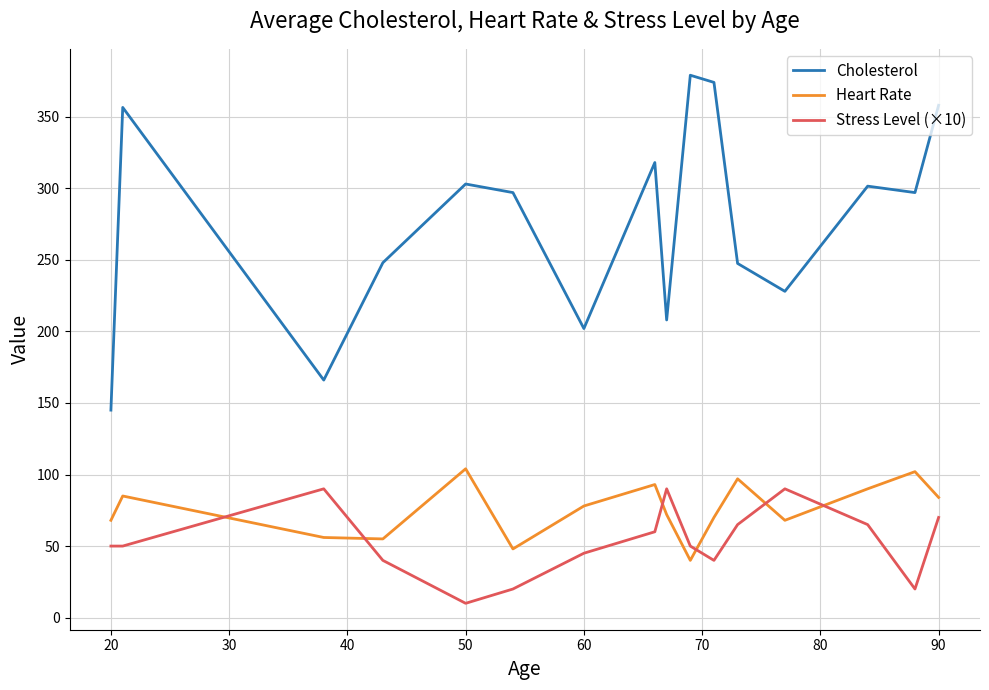

Which series has the largest range (max minus min)?

Cholesterol